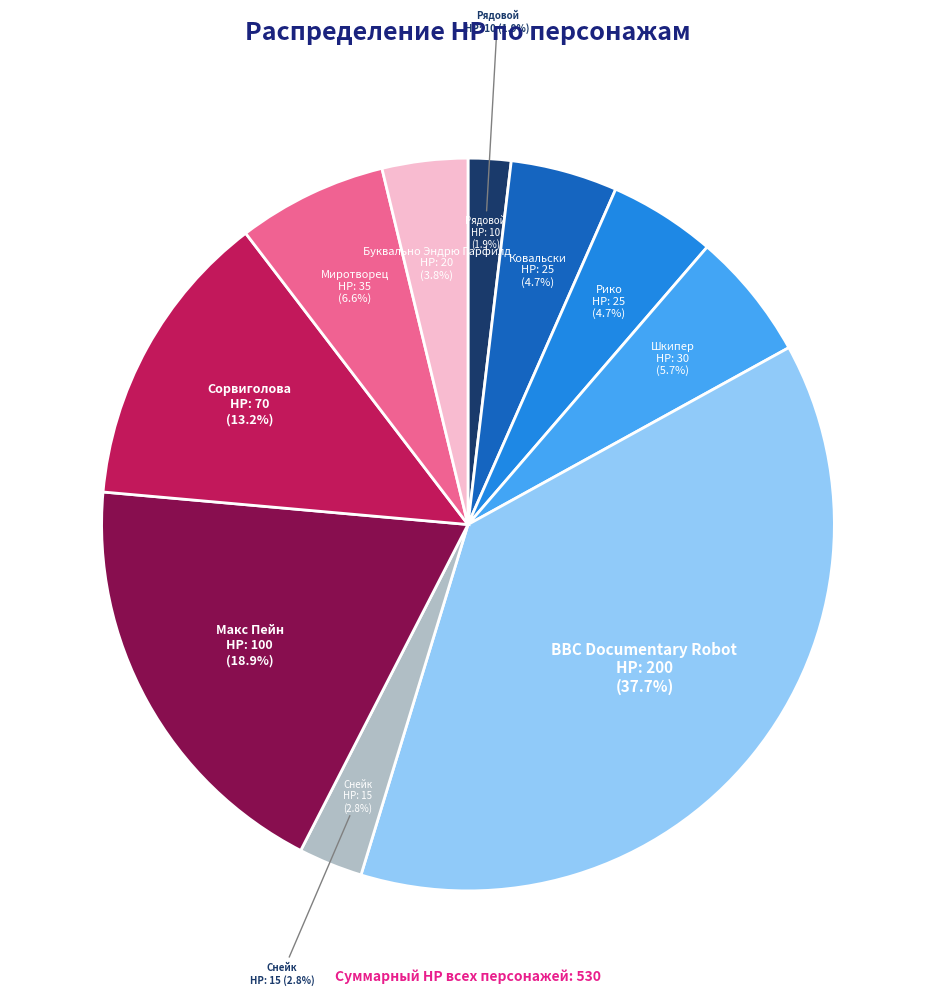

The BBC Documentary Robot slice represents 38% of the pie. True or false?

True